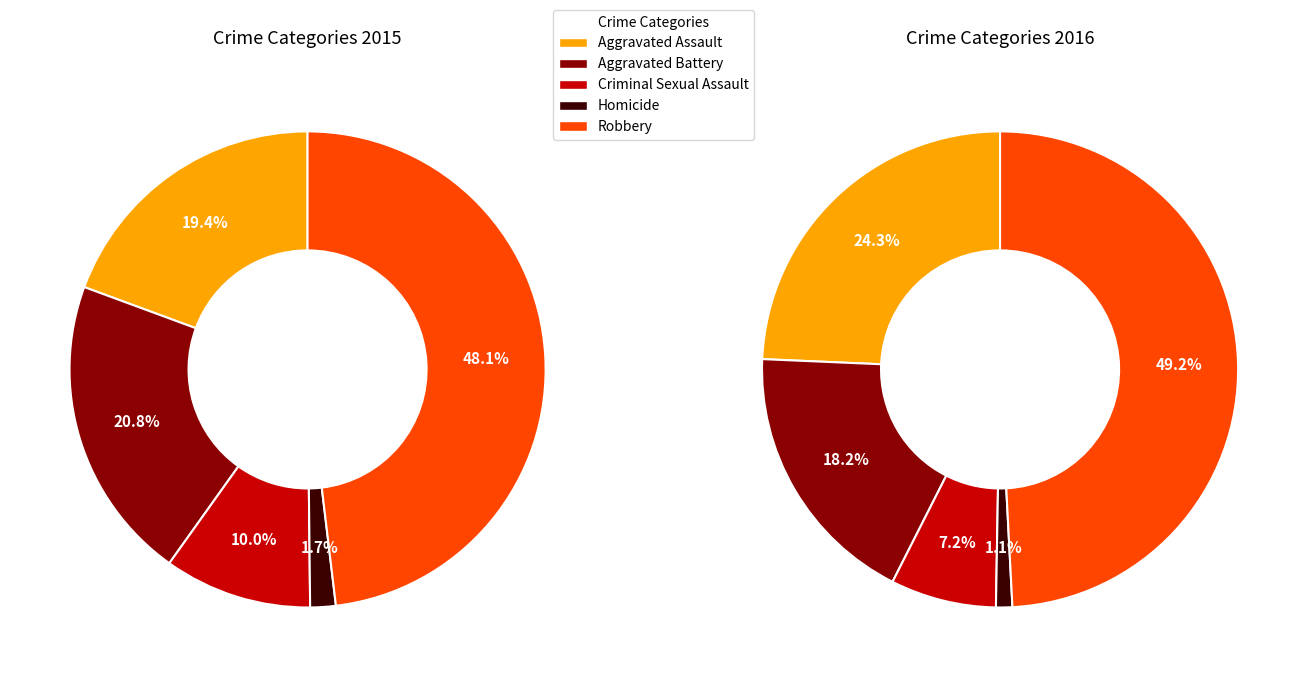

Which series has the largest range (max minus min)?

values_2016